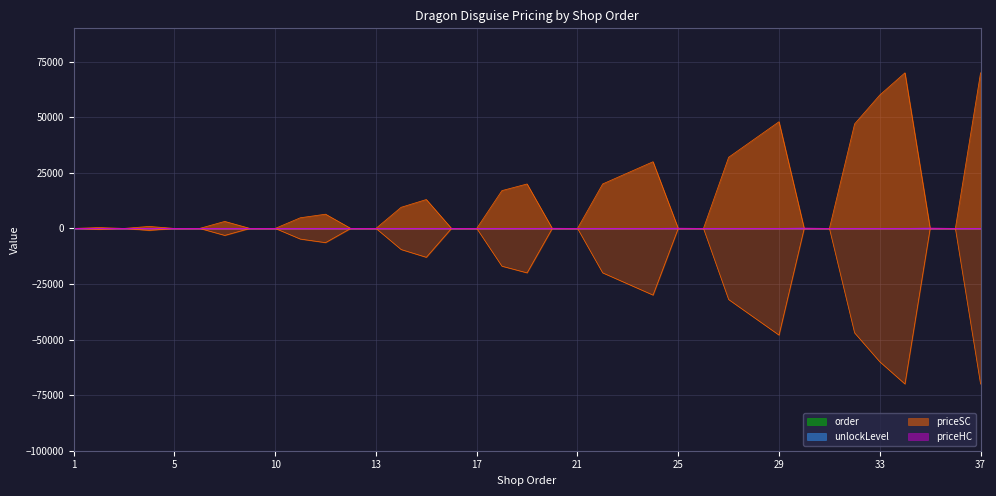

What is the difference between the priceSC values at 24 and 3?

30000